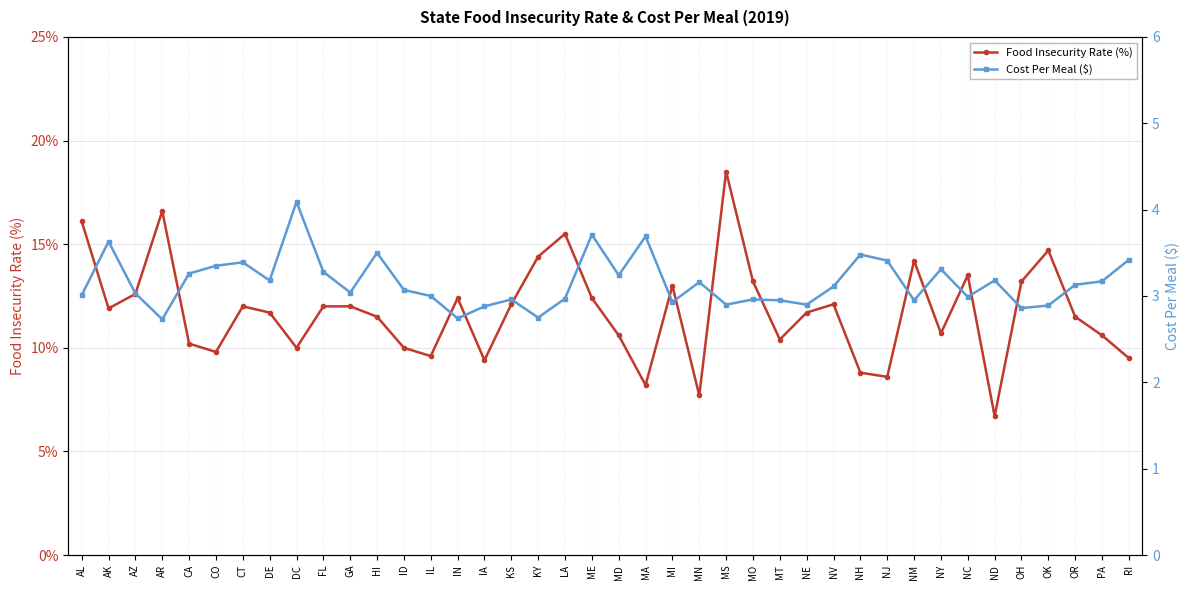

What is the label of the 7th point from the right?

NC